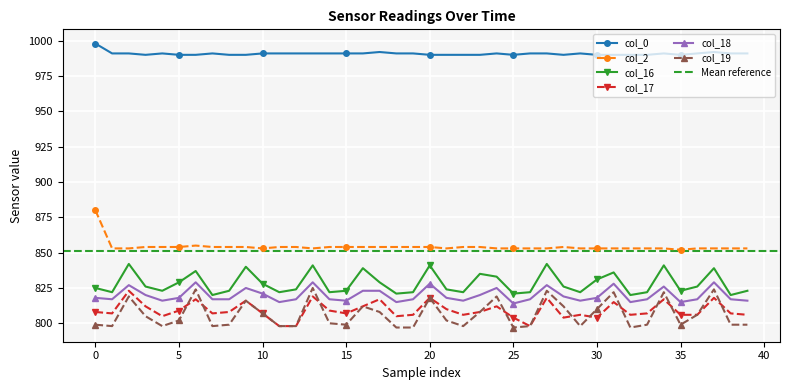

What is the spread (max minus min) of values at 28?

186